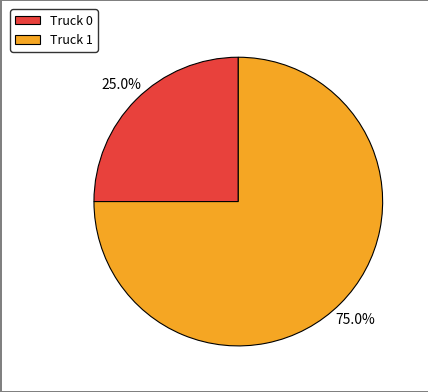

What portion of the pie excludes Truck 0?

75.0%